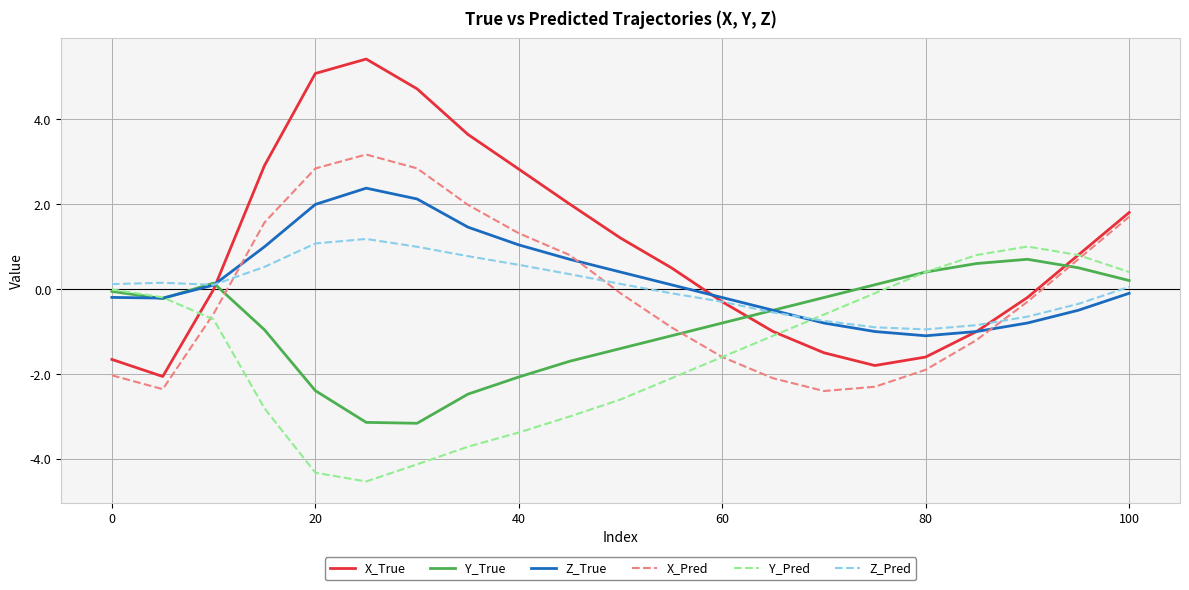

What is the highest value of the Y_True series?

0.7